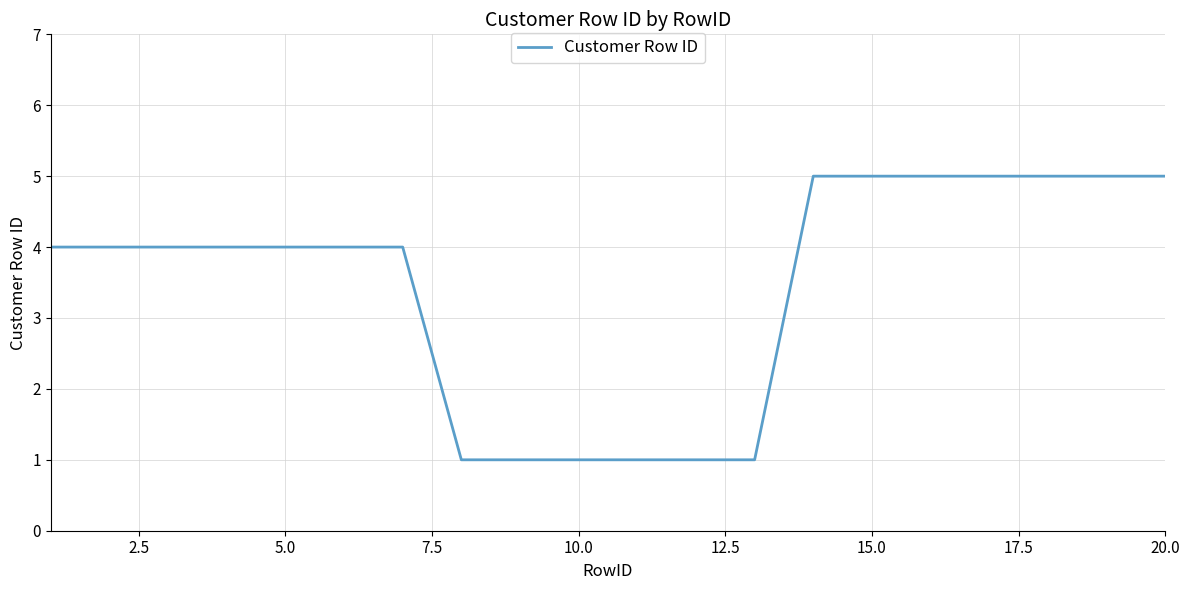

What is the maximum value shown in the chart?

5